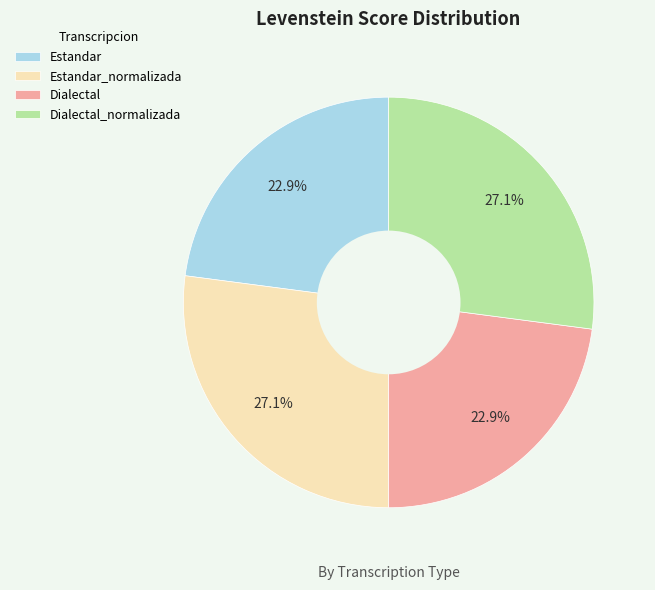

Approximately how many times larger is the value at Estandar compared to Dialectal_normalizada?

0.8